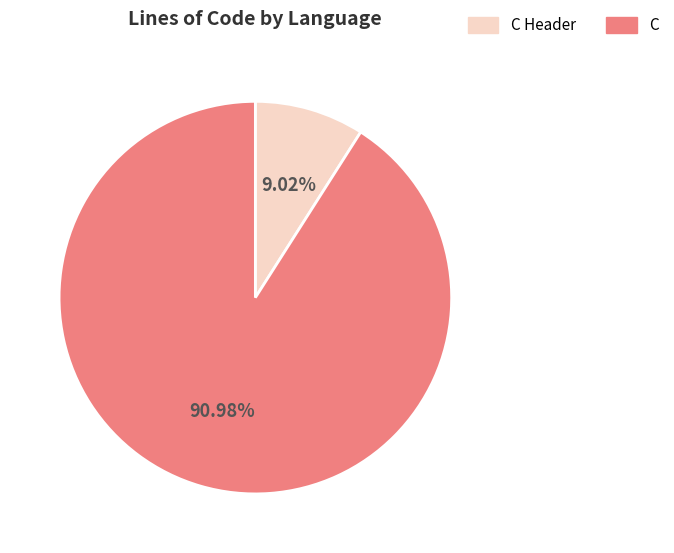

To the nearest percent, what percentage of the pie is C?

91%